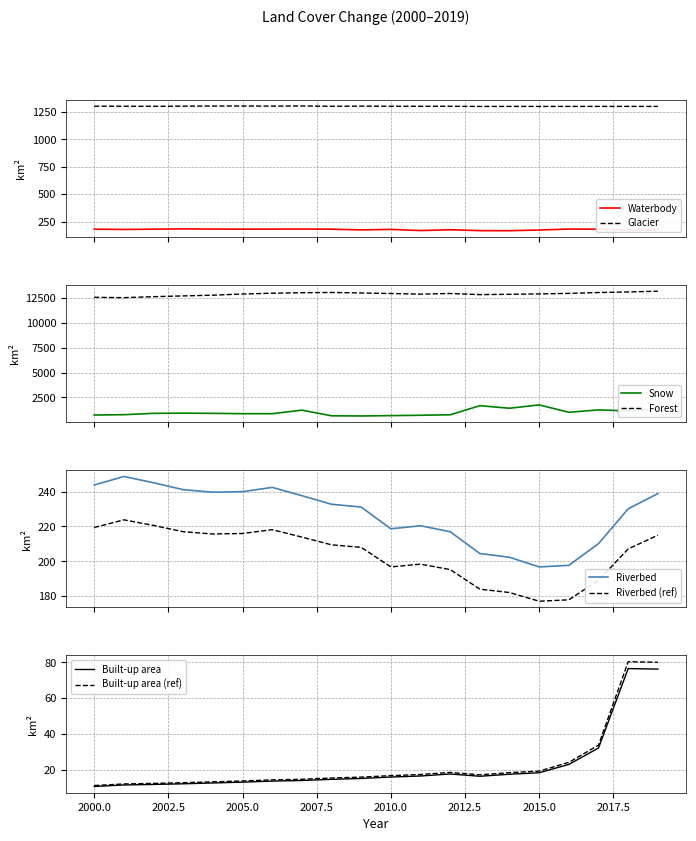

The value of Snow at 2004 is 895.3. True or false?

True